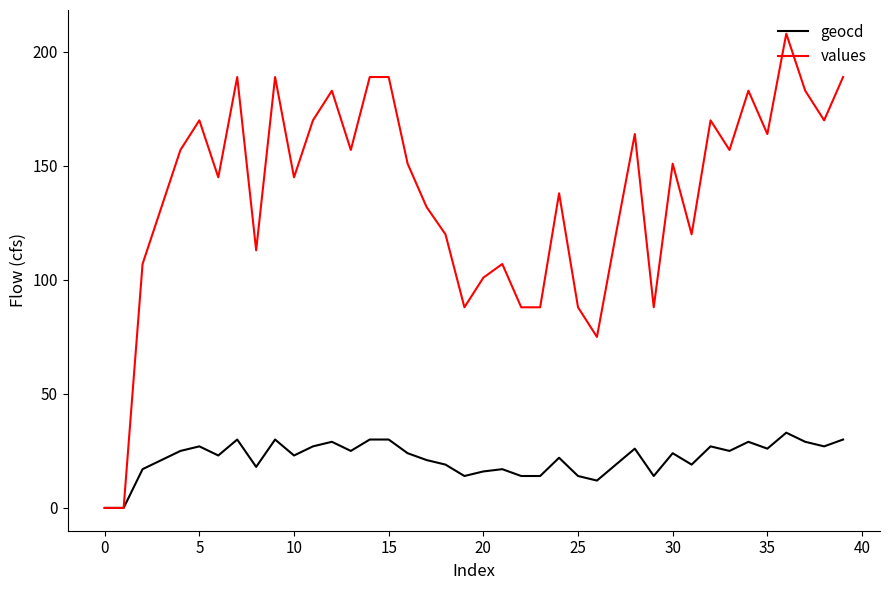

Which series has the widest spread of values?

values